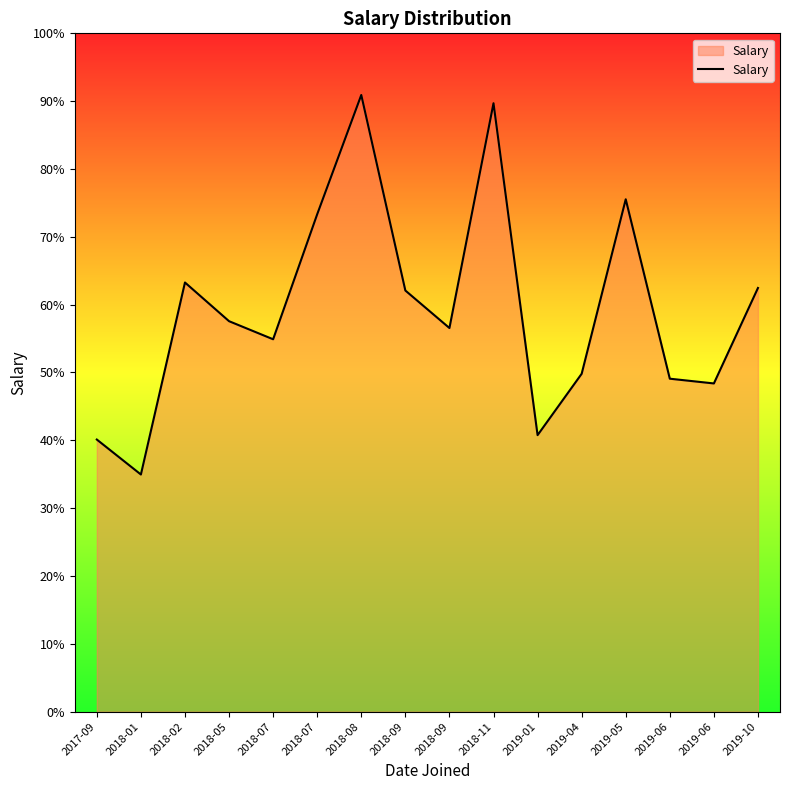

Where does the data first go above 69120?

2018-02